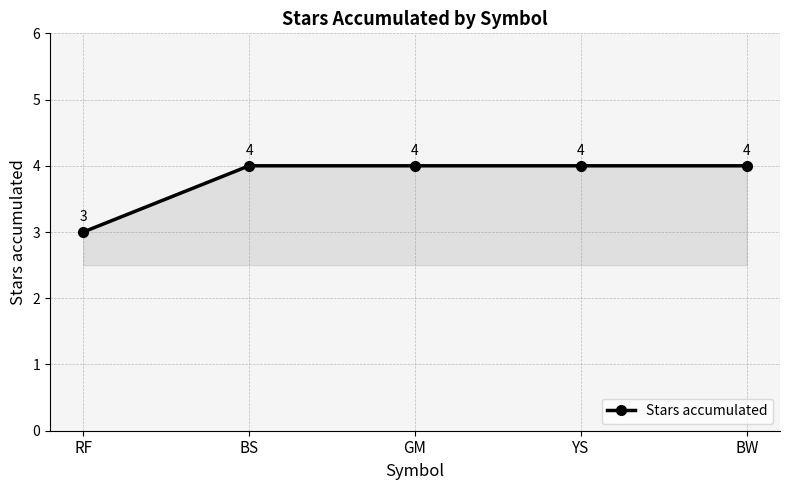

What is the value of the 5th point from the left?

4